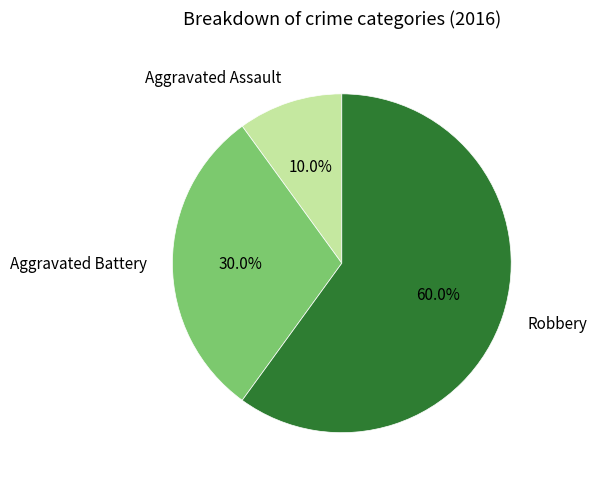

Which slice is the smallest?

Aggravated Assault